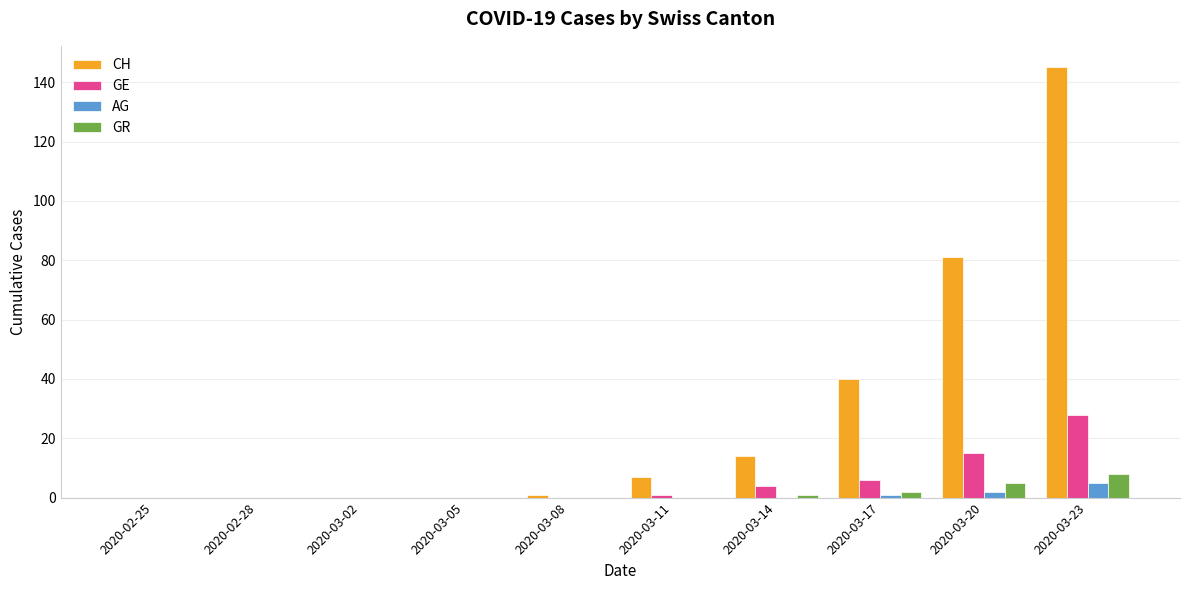

What is the maximum value for AG?

5